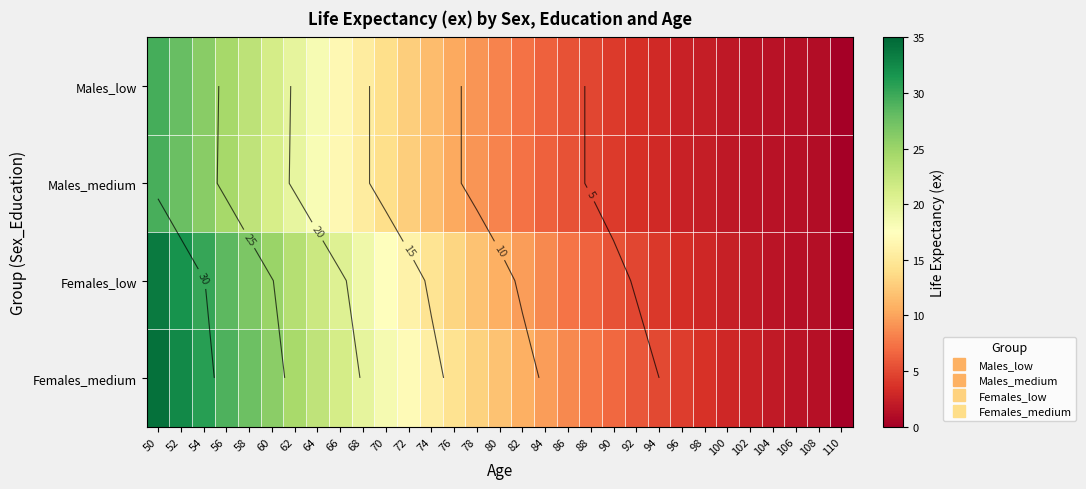

List the series in order of their peak value, highest first.

Females_medium, Females_low, Males_low, Males_medium